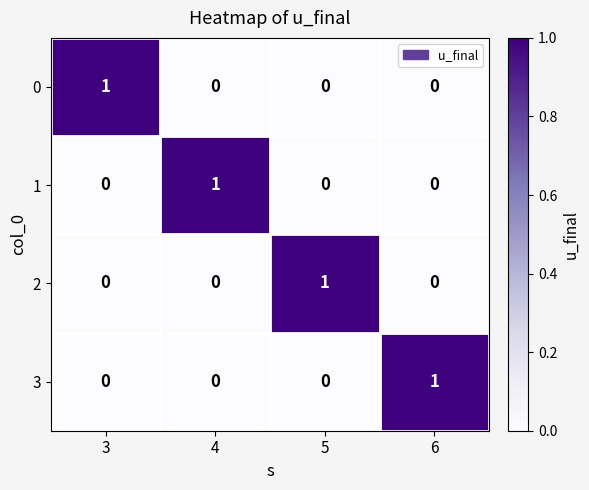

Is it true that 0 equals 1 at 4?

False